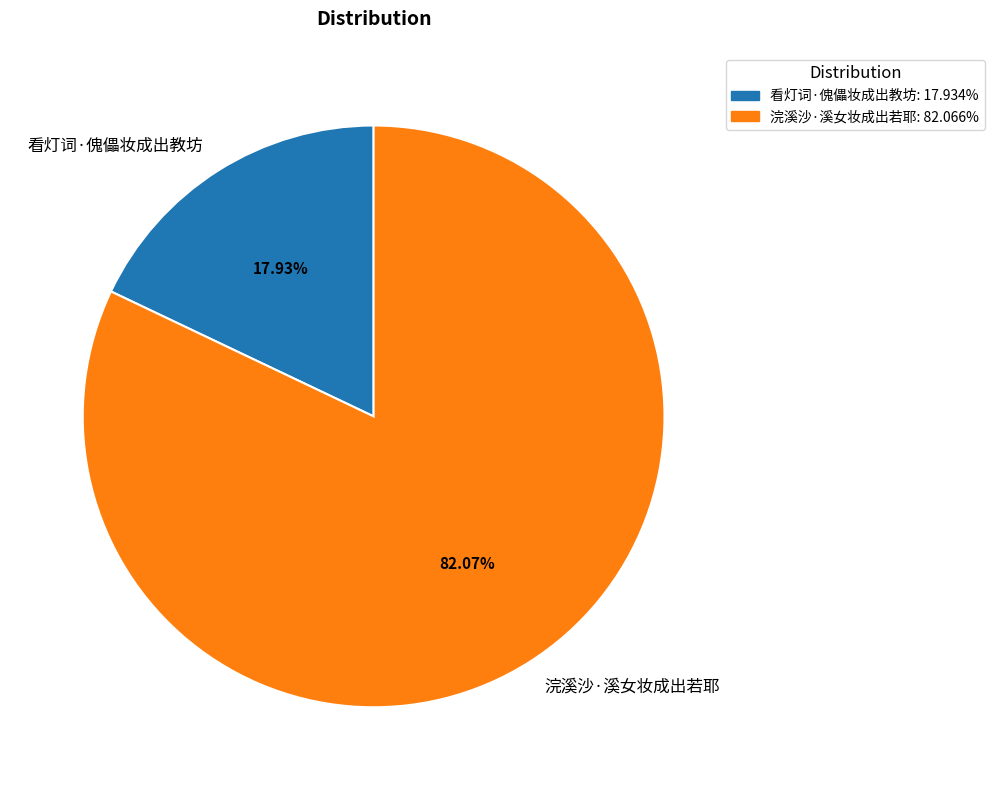

Combined, do 看灯词·傀儡妆成出教坊 and 浣溪沙·溪女妆成出若耶 account for over 50%?

Yes